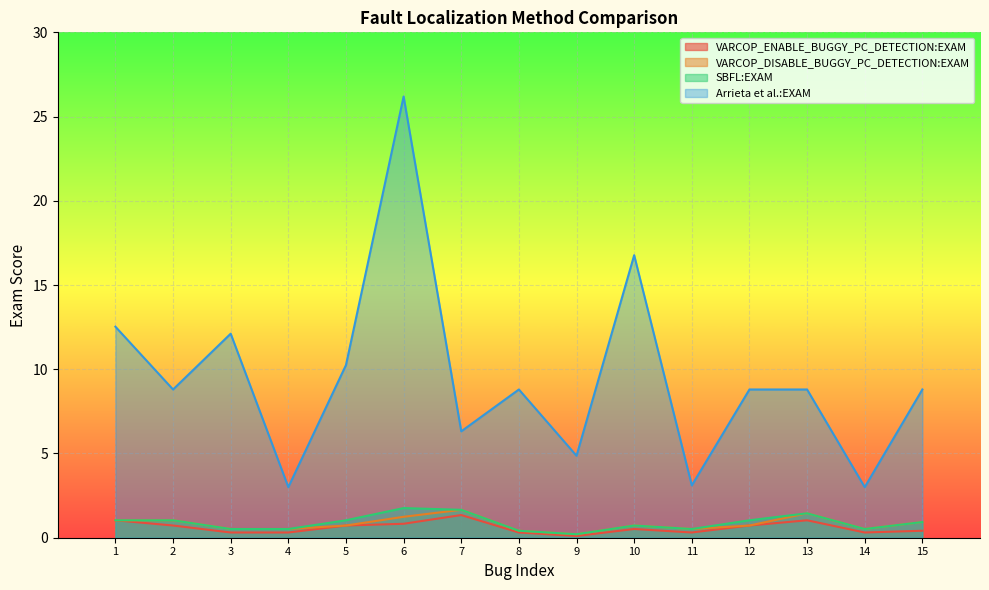

True or false: Arrieta et al.:EXAM and VARCOP_DISABLE_BUGGY_PC_DETECTION:EXAM cross at least once.

False